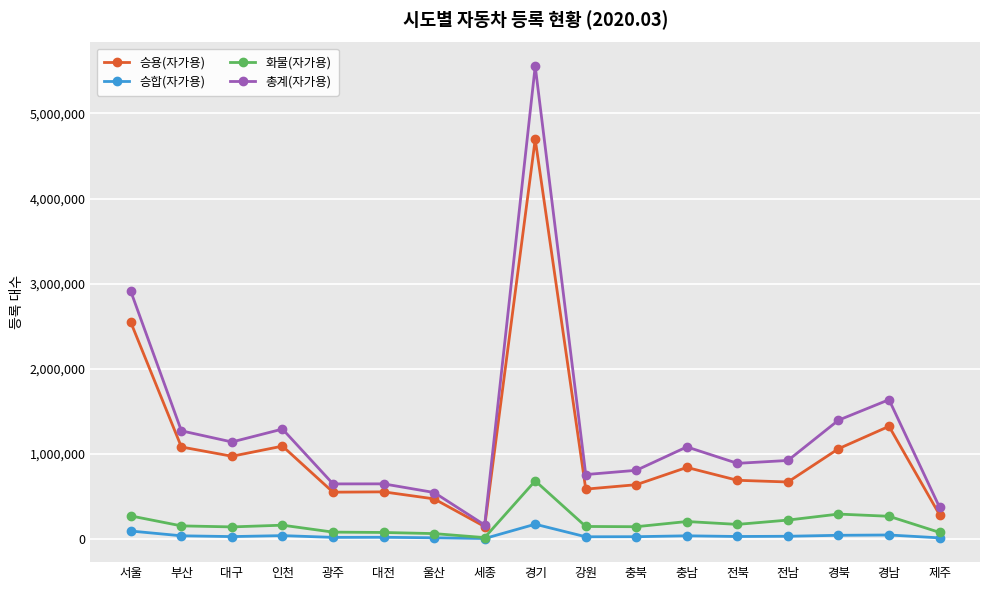

What is the maximum value shown in the chart?

5556615